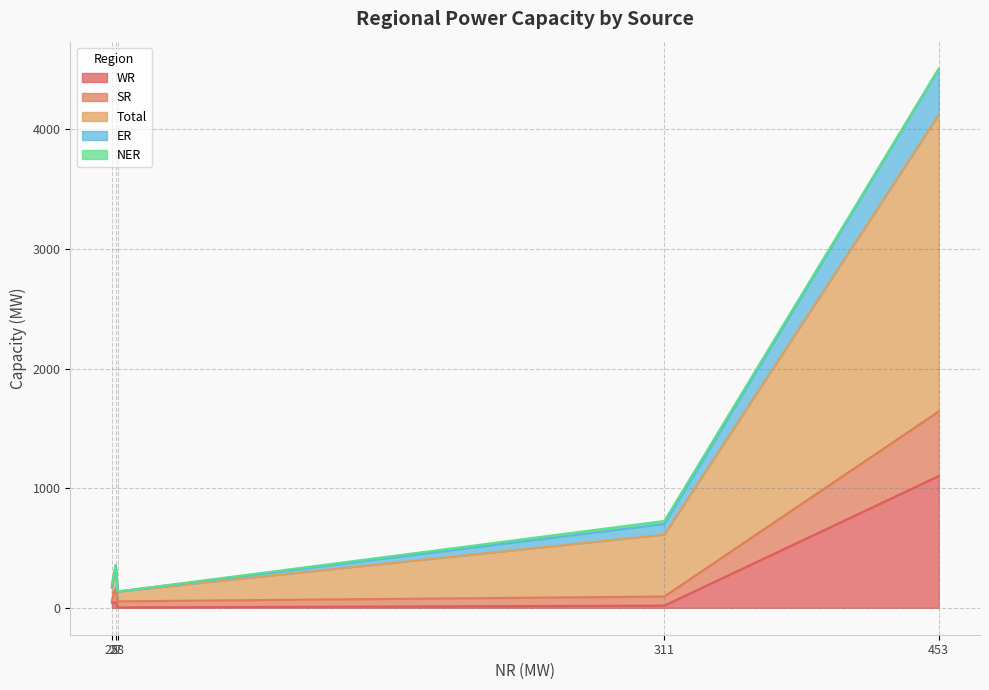

Count the number of data series in this chart.

5